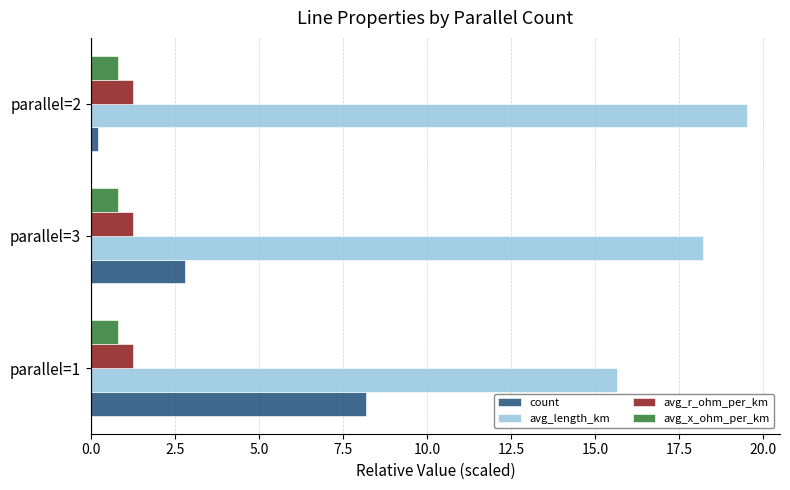

What is the sum of all avg_length_km values?

53.4